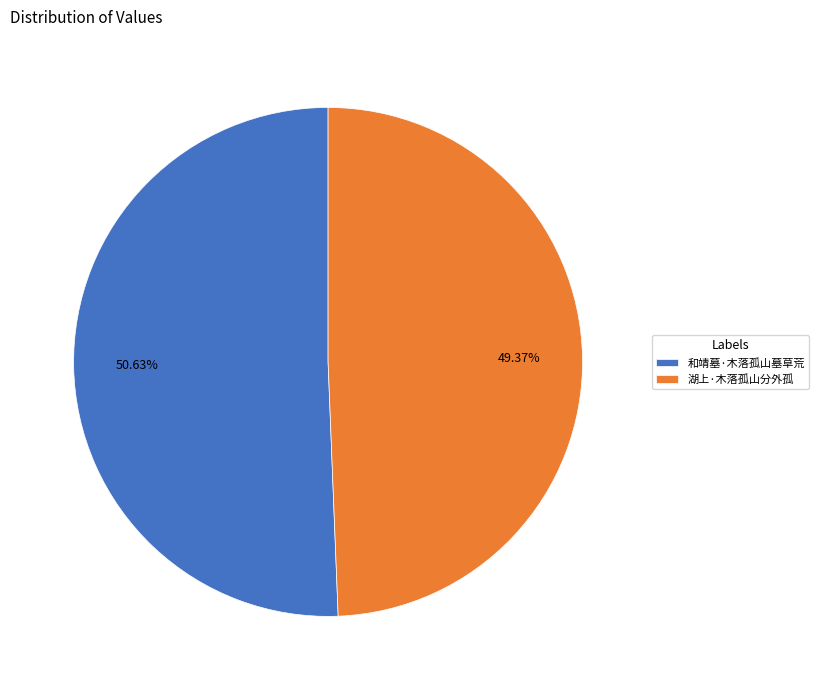

True or false: 和靖墓·木落孤山墓草荒 accounts for 60% of the total.

False